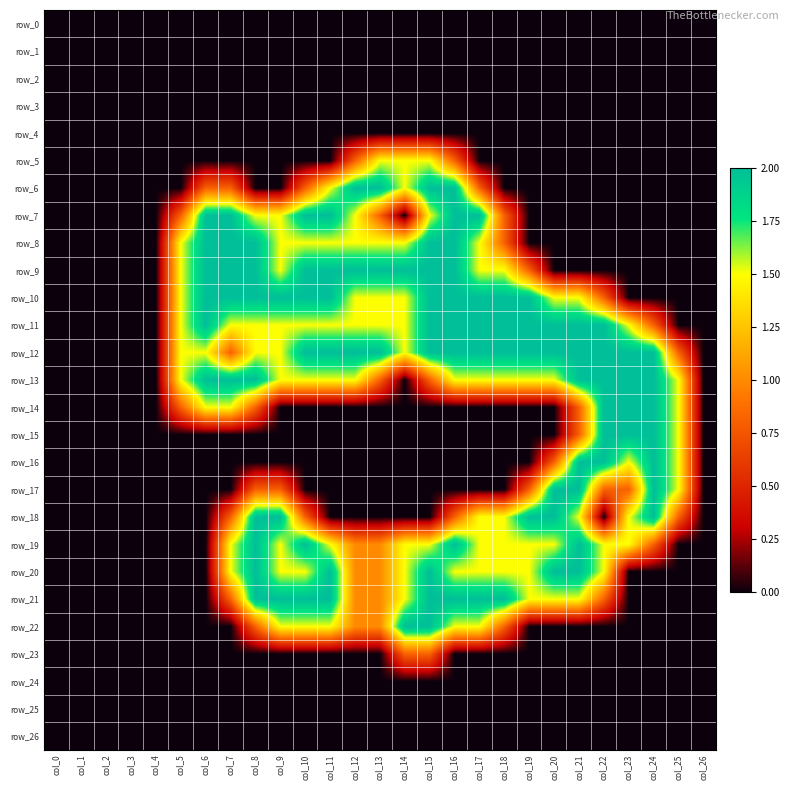

The row_18 series shows 0.0 at col_12. True or false?

True